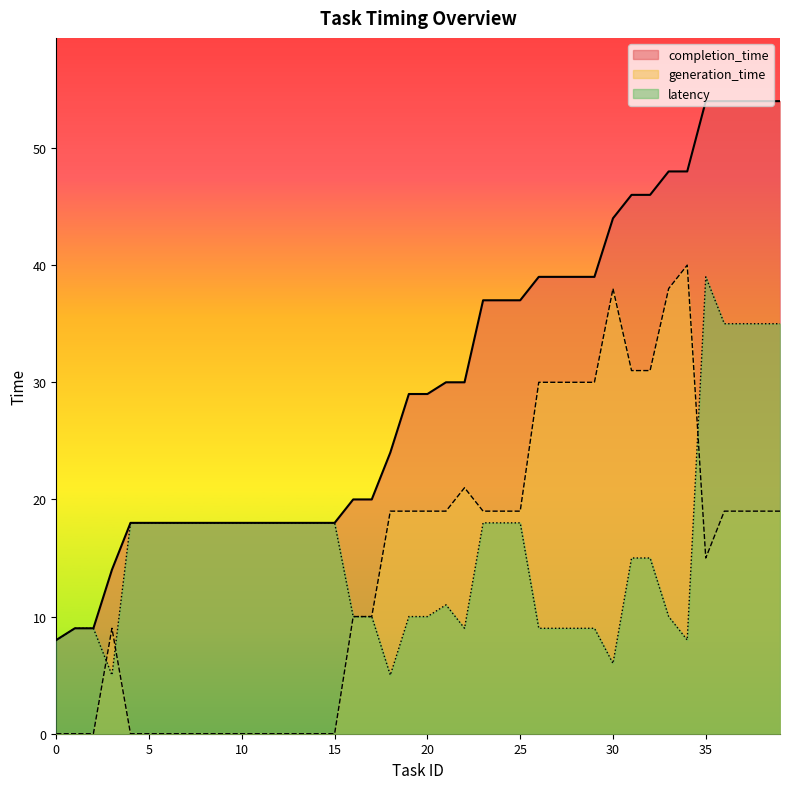

What is the approximate value of latency at 8, to the nearest 5?

20